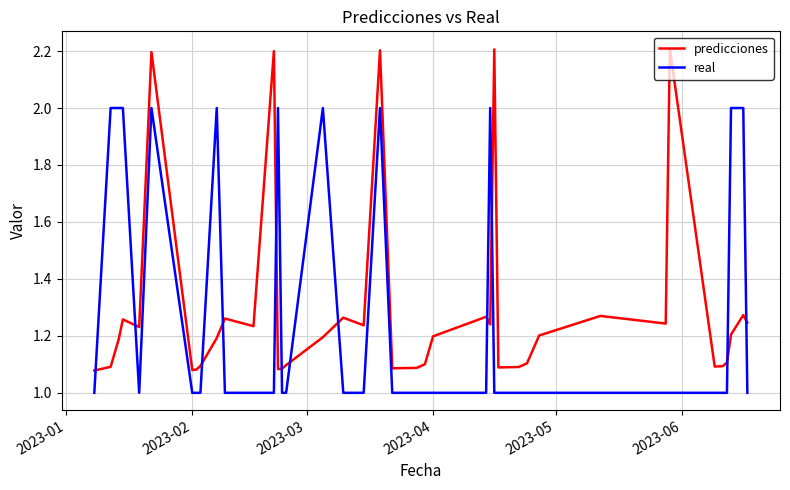

Which series has the widest spread of values?

predicciones